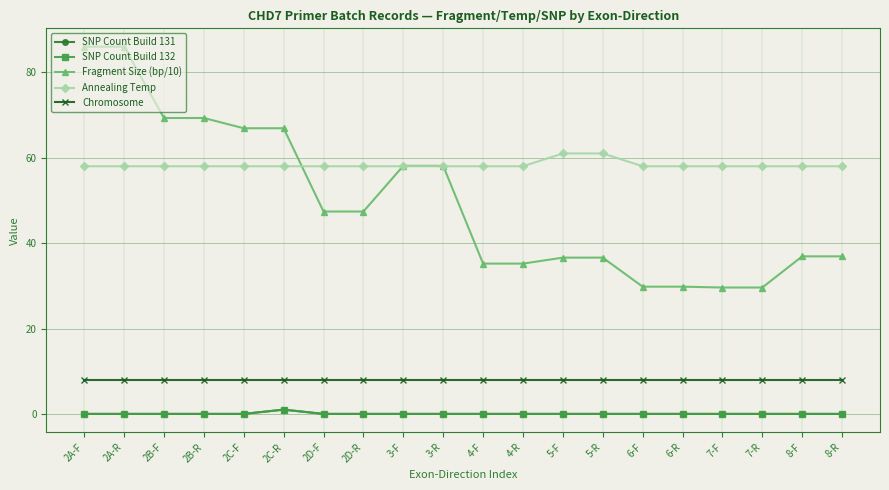

At 6-F, list the series in order from largest to smallest.

Annealing Temp, Fragment Size (bp/10), Chromosome, SNP Count Build 131, SNP Count Build 132